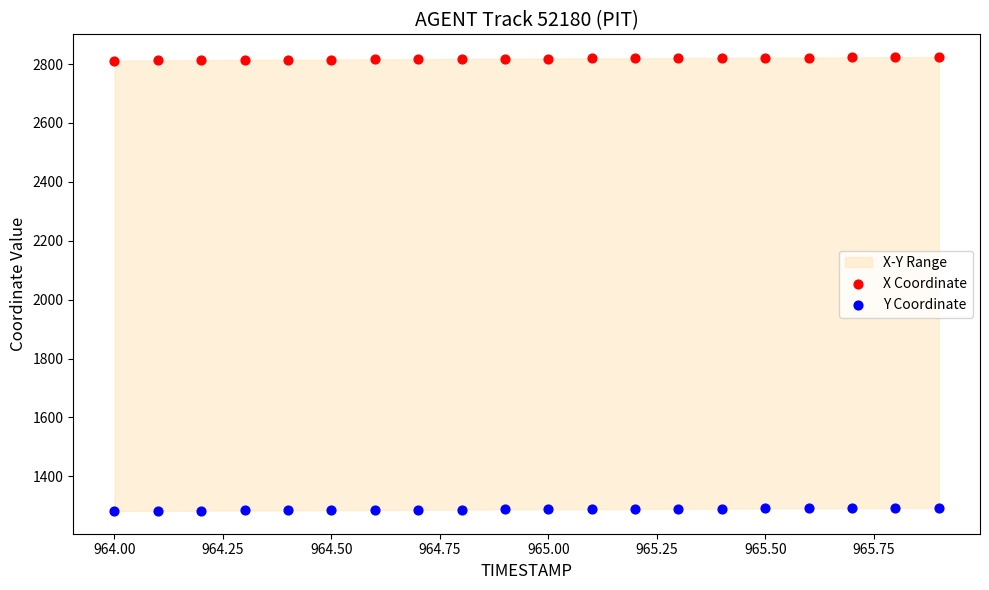

Which series reaches the minimum Y coordinate?

Y Coordinate